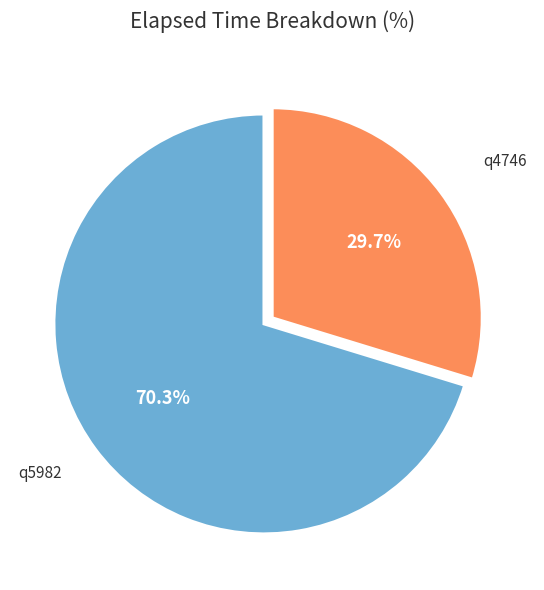

To the nearest percent, what percentage of the pie is q4746?

30%